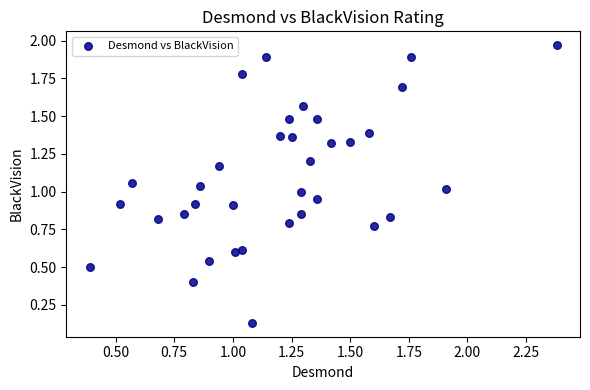

What is the range of Y values (max minus min)?

1.8